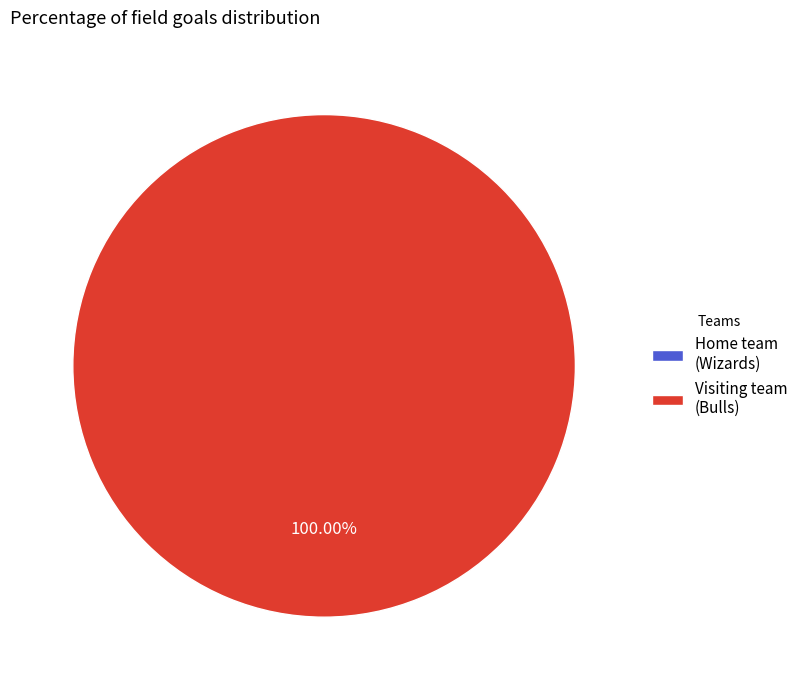

Is it true that Home team (Wizards) is 6% of the pie?

False